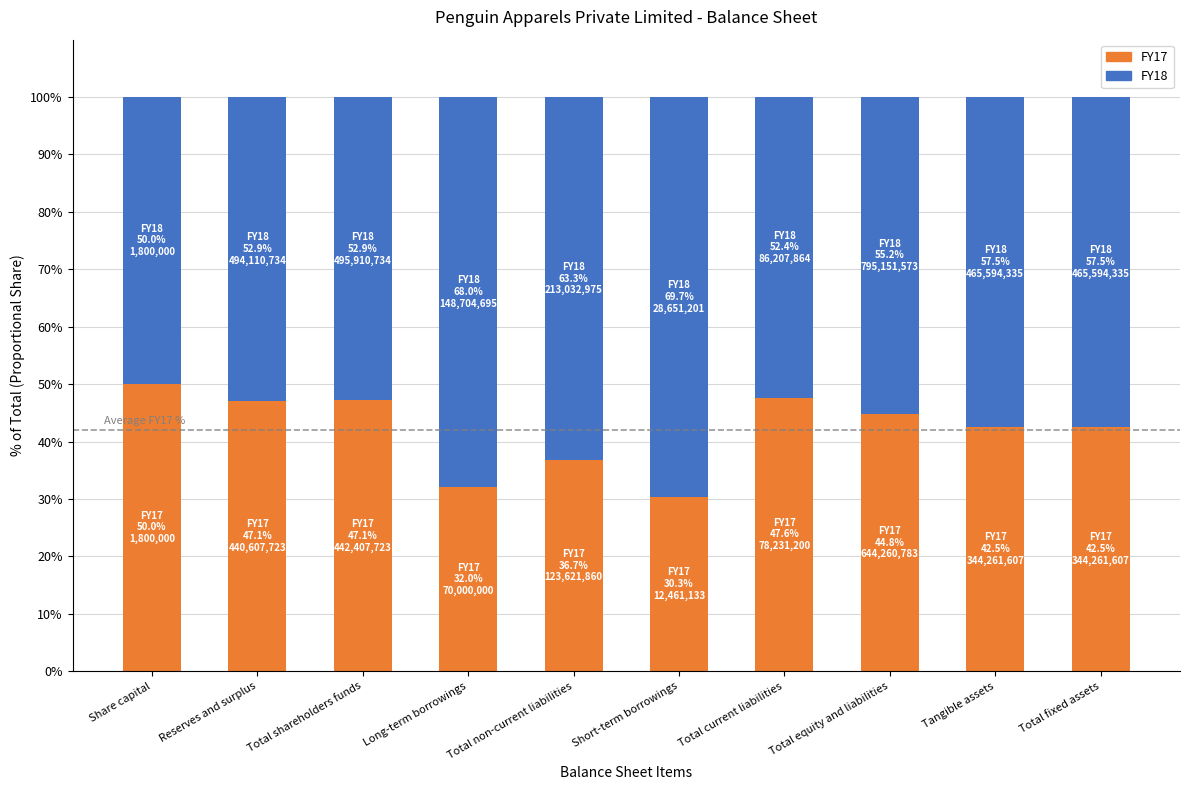

What is the lowest value of the FY17 series?

30.3